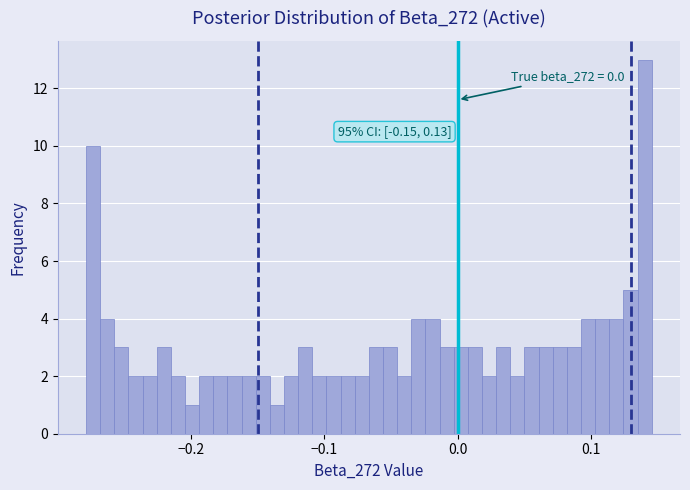

Around what value on the x-axis is the tallest bar? Give the approximate position of its centre, as read against the axis.

0.14